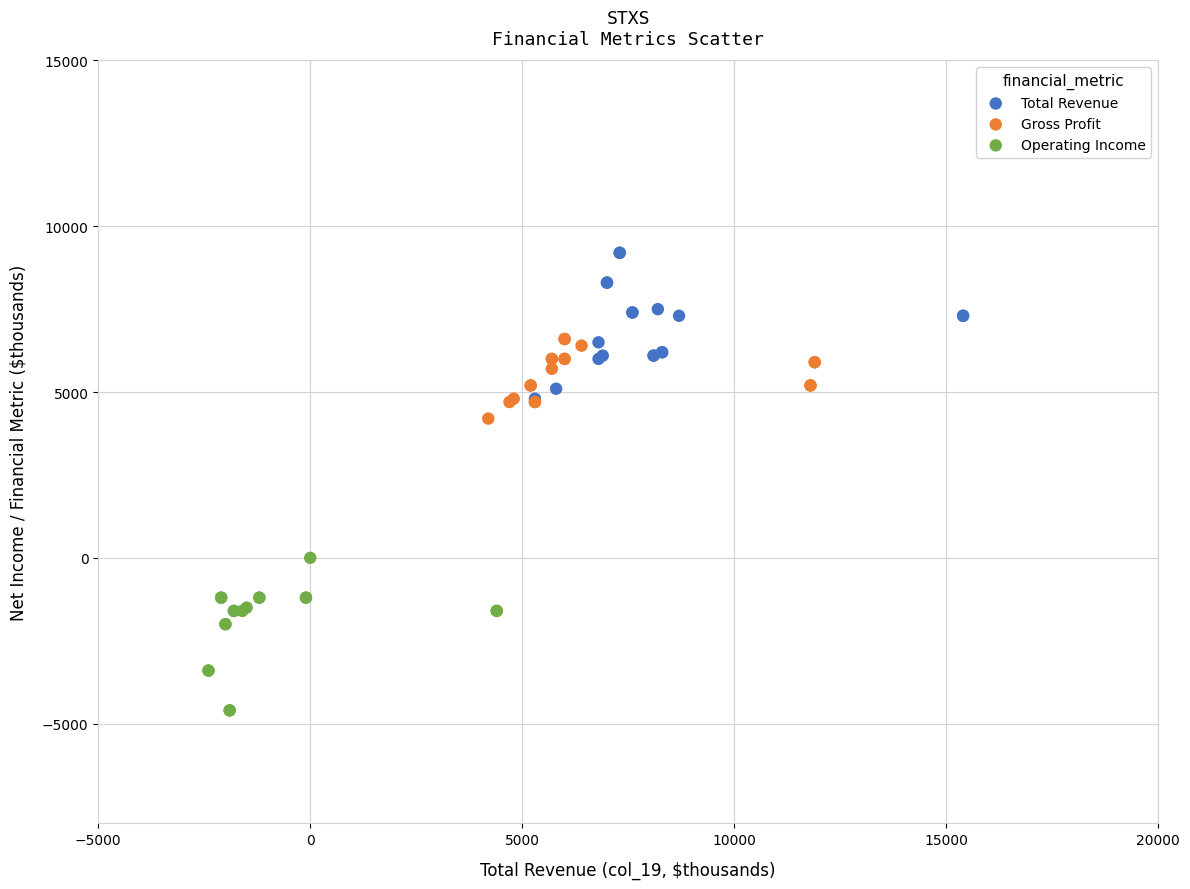

Which series contains the lowest Y value?

Operating Income